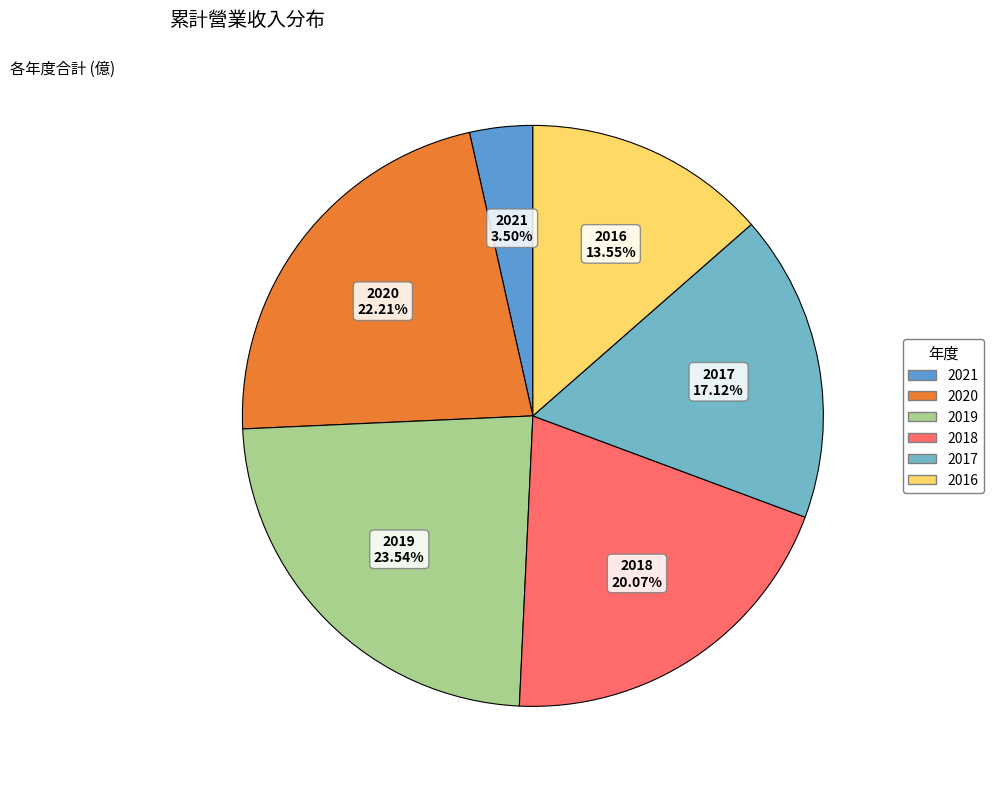

To the nearest percent, what is the combined percentage of 2020 and 2021?

26%